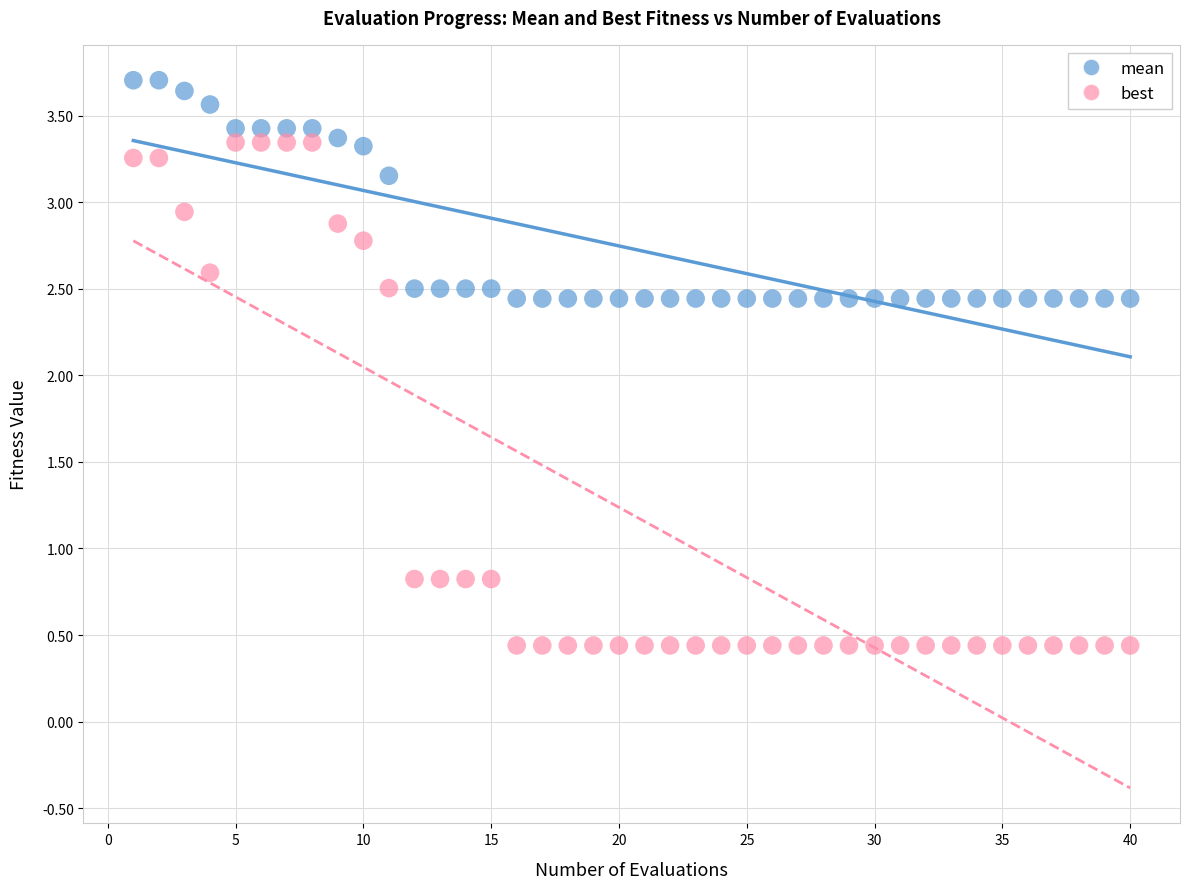

Across all data points, what is the range of X values (max minus min)?

39.0